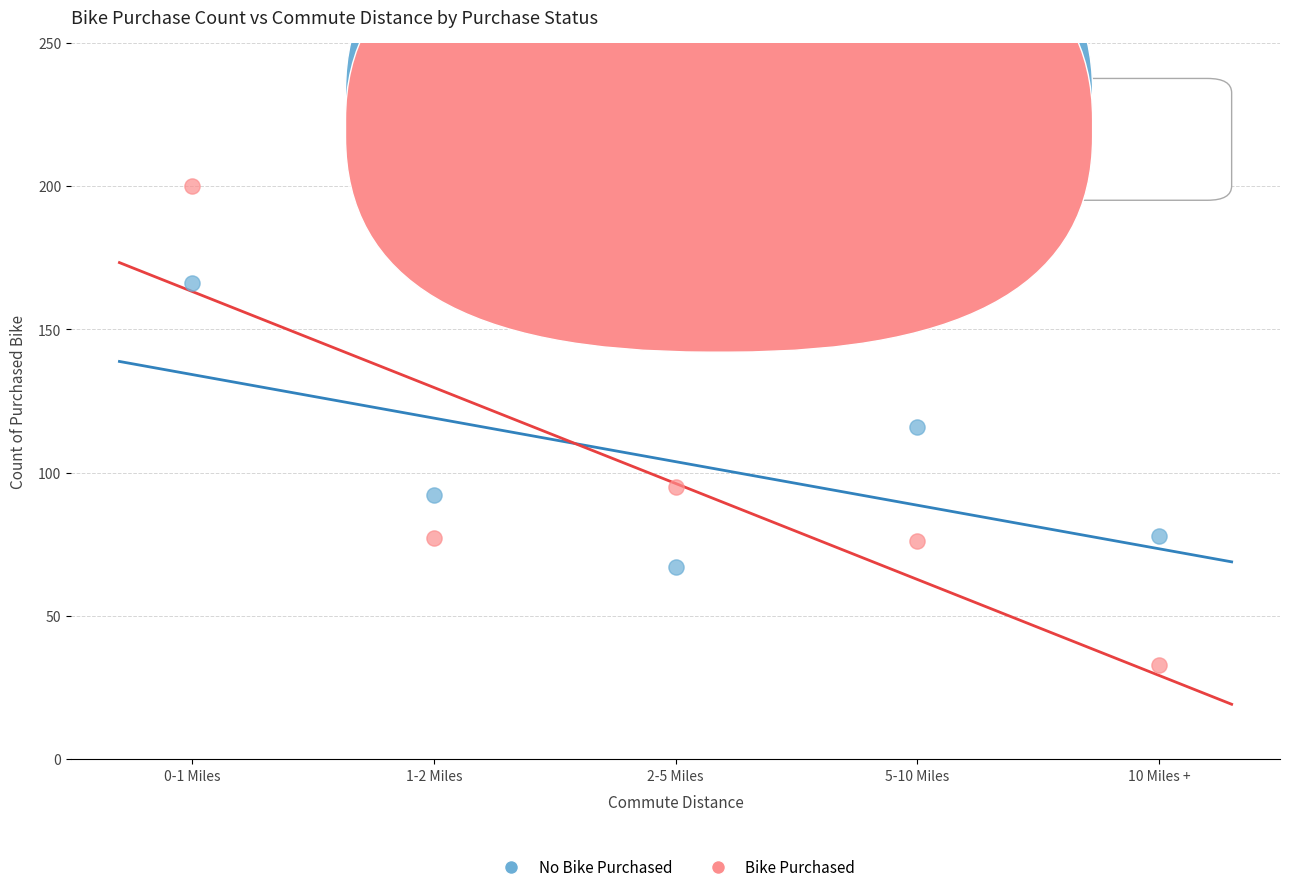

Across all data points, what is the average Y value?

100